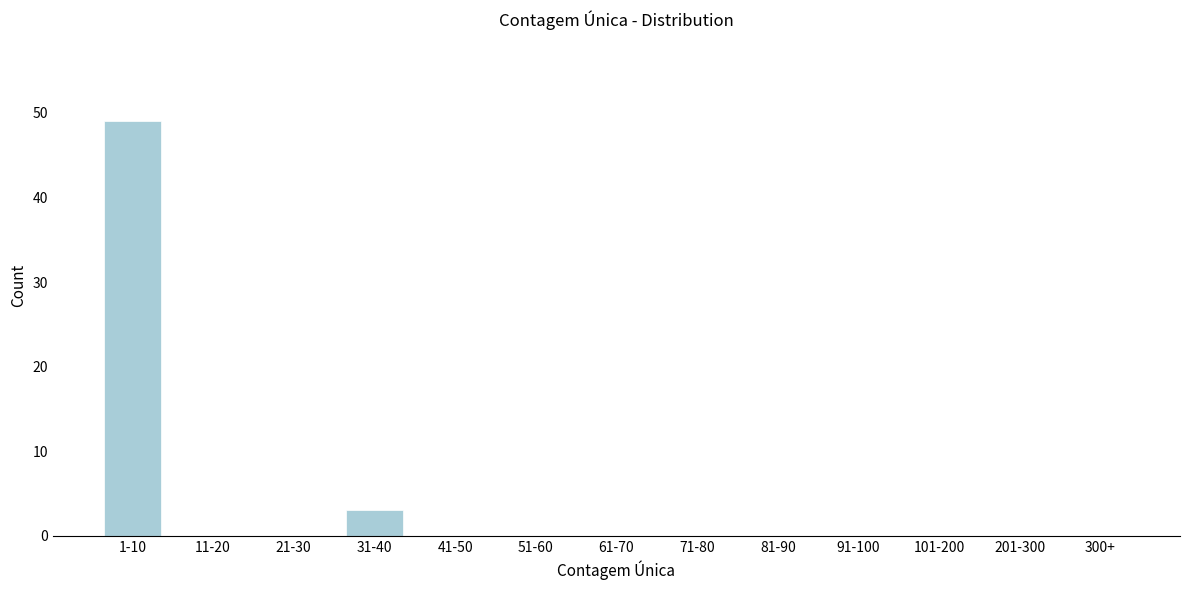

Reading left to right, transcribe all the data shown in this chart.

1-10=49	11-20=0	21-30=0	31-40=3	41-50=0	51-60=0	61-70=0	71-80=0	81-90=0	91-100=0	101-200=0	201-300=0	300+=0